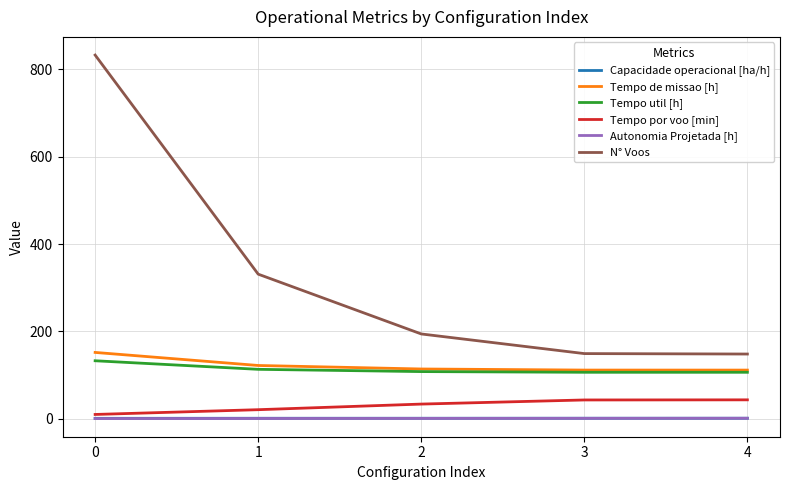

True or false: Tempo util [h] has a value of 113.0 at 1.

True